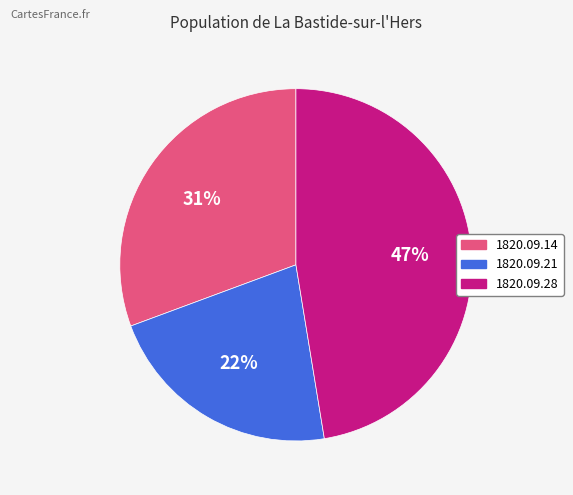

True or false: 1820.09.28 accounts for 36% of the total.

False